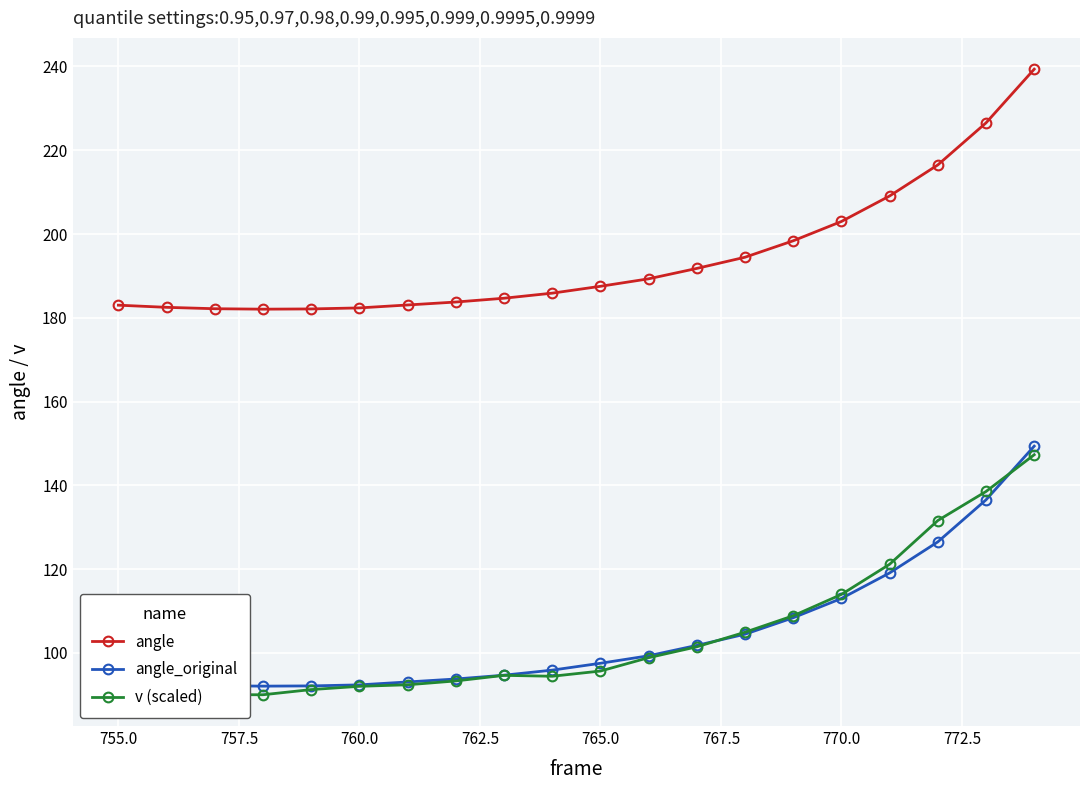

What is the maximum value shown in the chart?

239.4